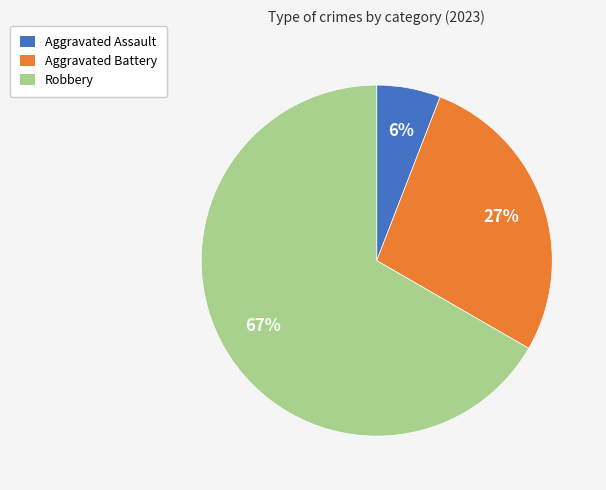

Which category has the smallest portion of the pie?

Aggravated Assault